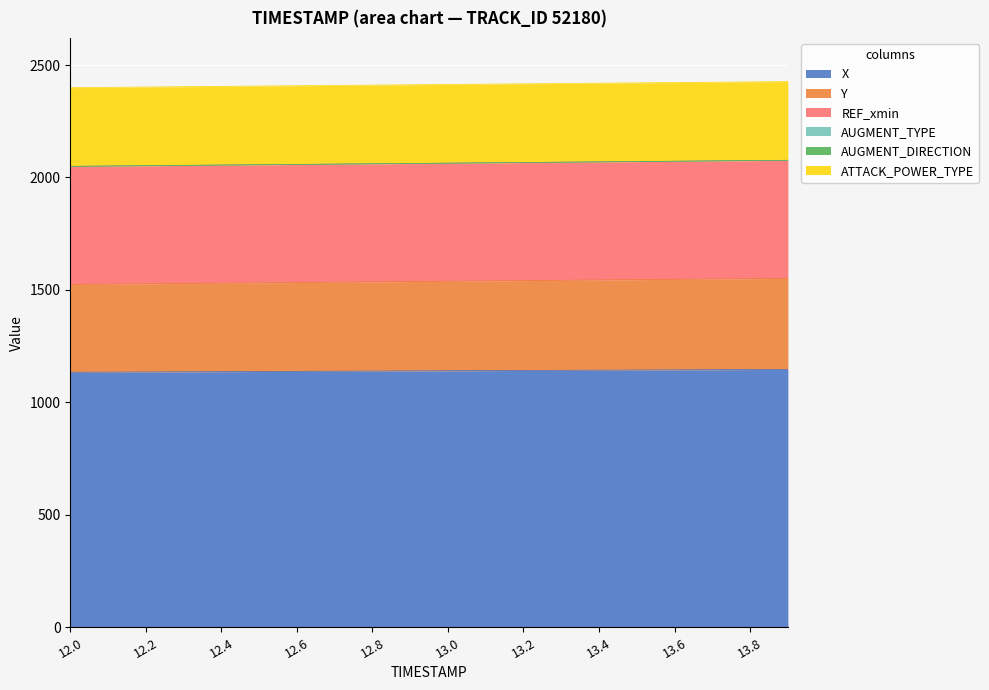

List the labels in order of AUGMENT_TYPE value, largest first.

12.0, 12.1, 12.2, 12.3, 12.4, 12.5, 12.6, 12.7, 12.8, 12.9, 13.0, 13.1, 13.2, 13.3, 13.4, 13.5, 13.6, 13.7, 13.8, 13.9